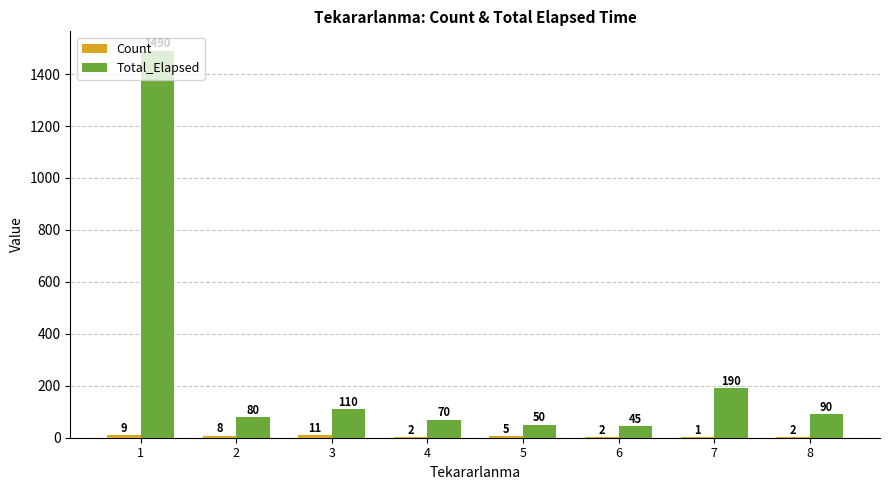

What is the sum of all Total_Elapsed values?

2125